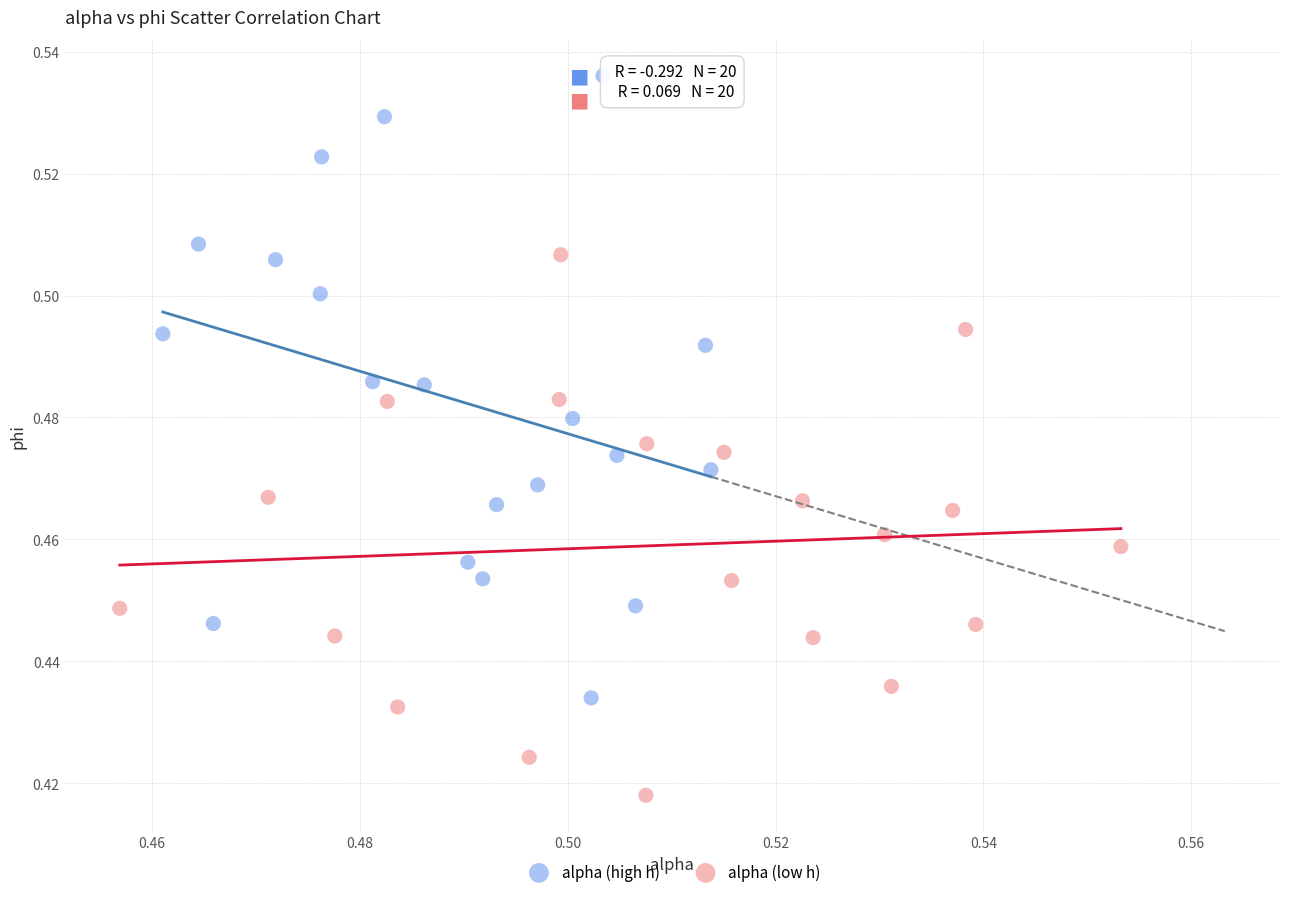

Which series reaches the maximum Y coordinate?

alpha (high h)